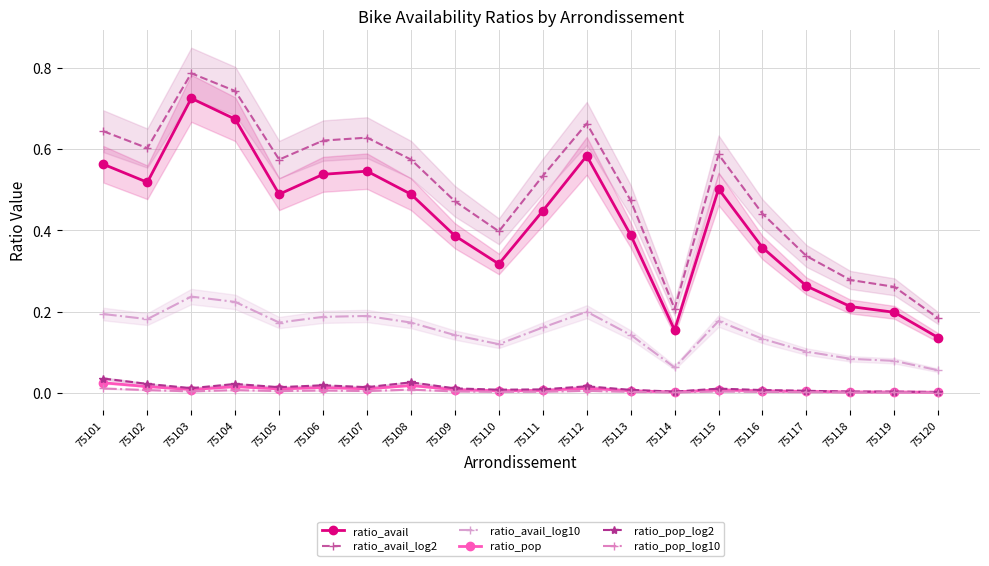

How many ratio_avail_log10 values are between 0 and 1?

20